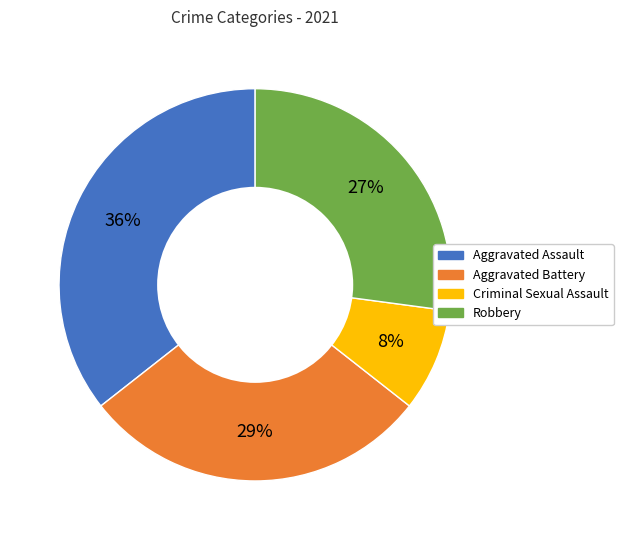

How many segments does this pie chart have?

4